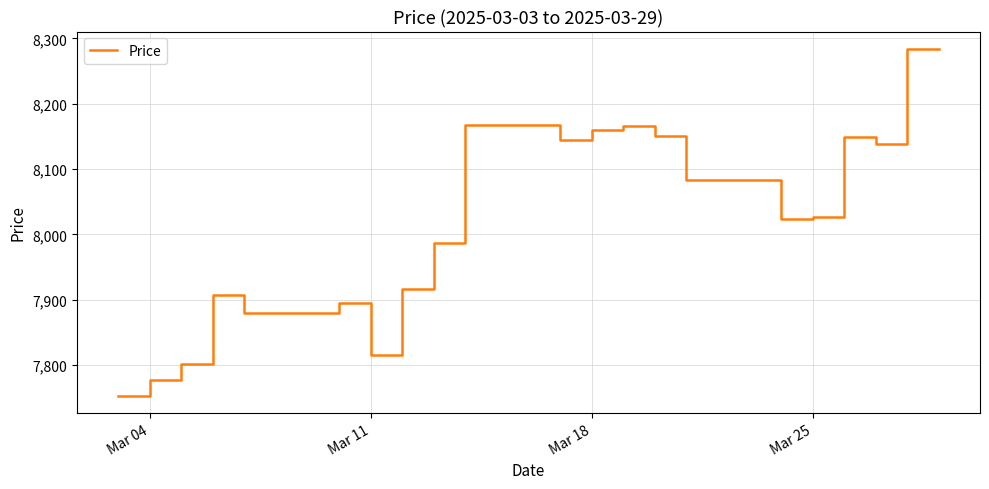

What is the greatest value displayed?

8284